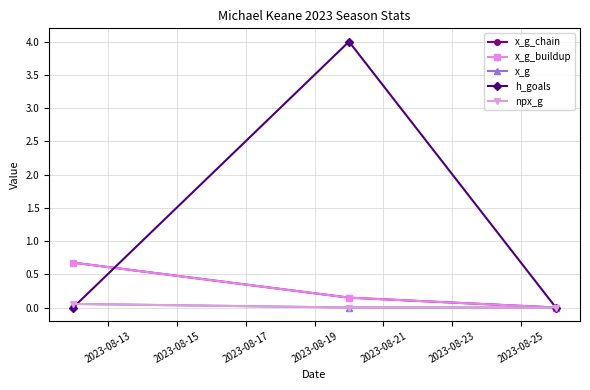

Does the chart have visible grid lines?

Yes